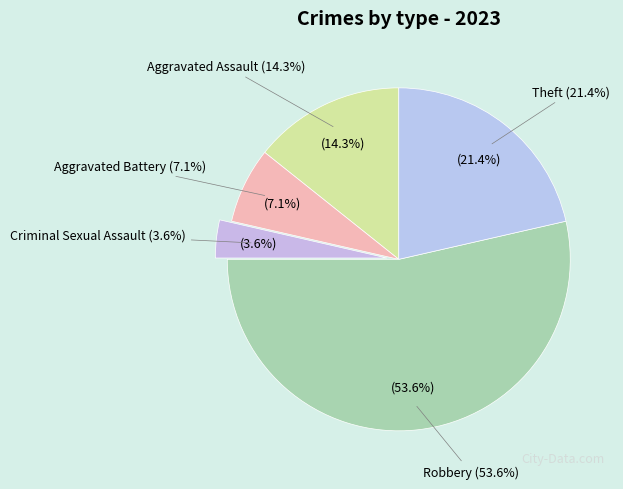

Between Robbery and Theft, which is larger?

Robbery